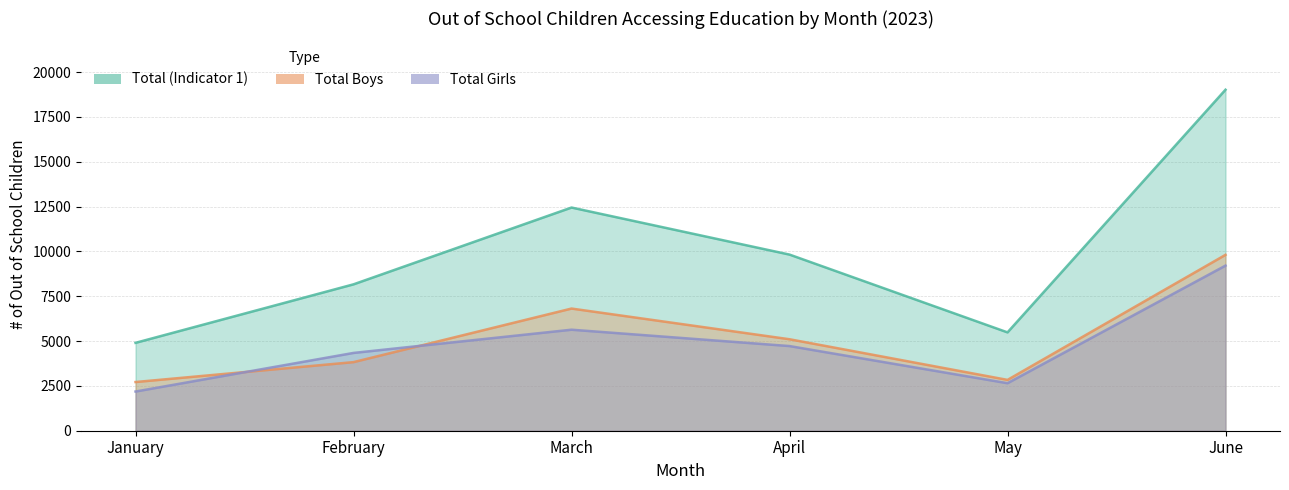

What is the value of the Total (Indicator 1) point at the 2nd from the left?

8165